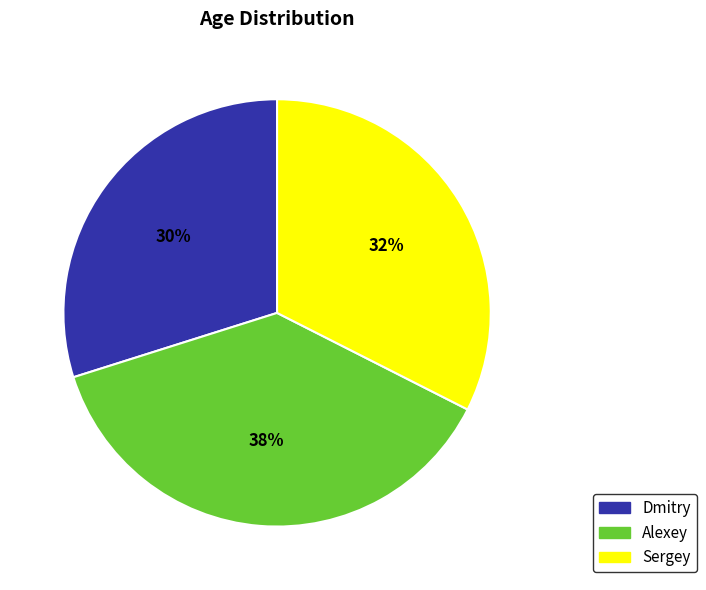

Do Alexey and Dmitry together represent more than half of the pie?

Yes